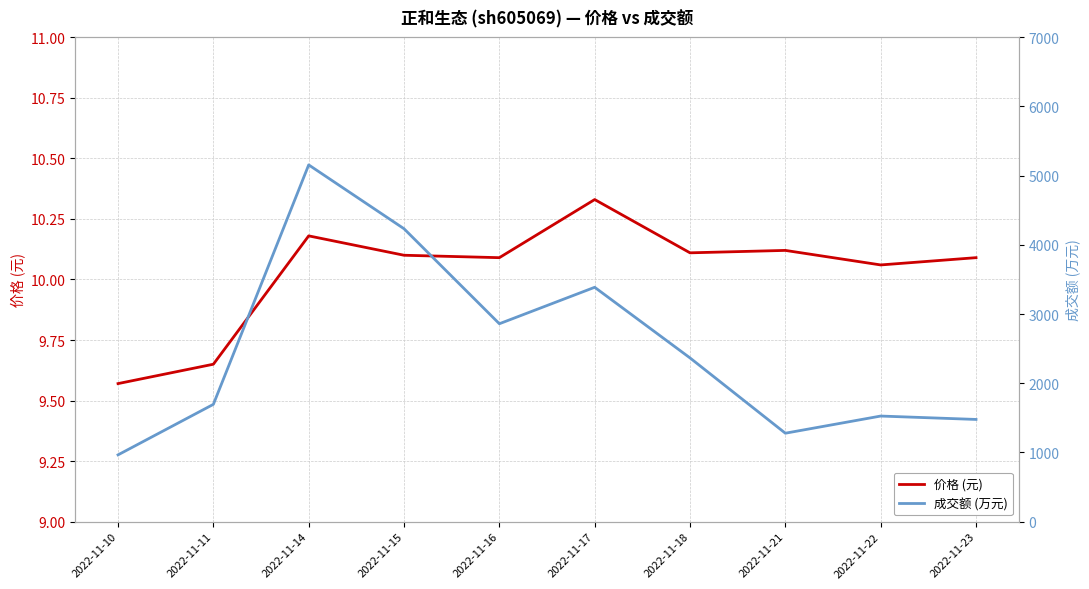

Between 2022-11-14 and 2022-11-10, which is larger?

2022-11-14